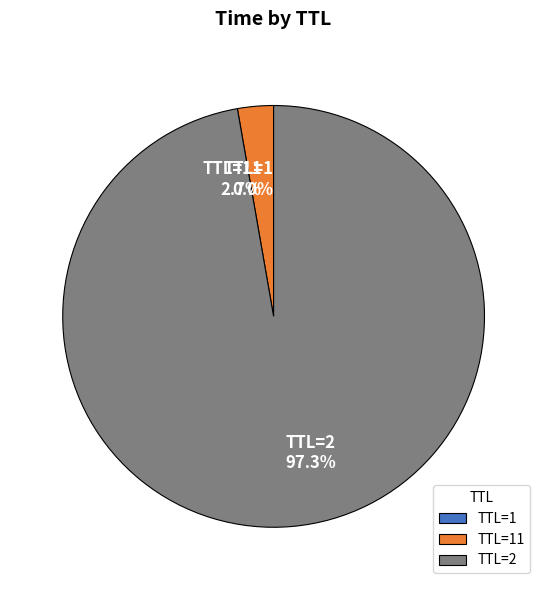

What is the largest slice in the pie chart?

TTL=2